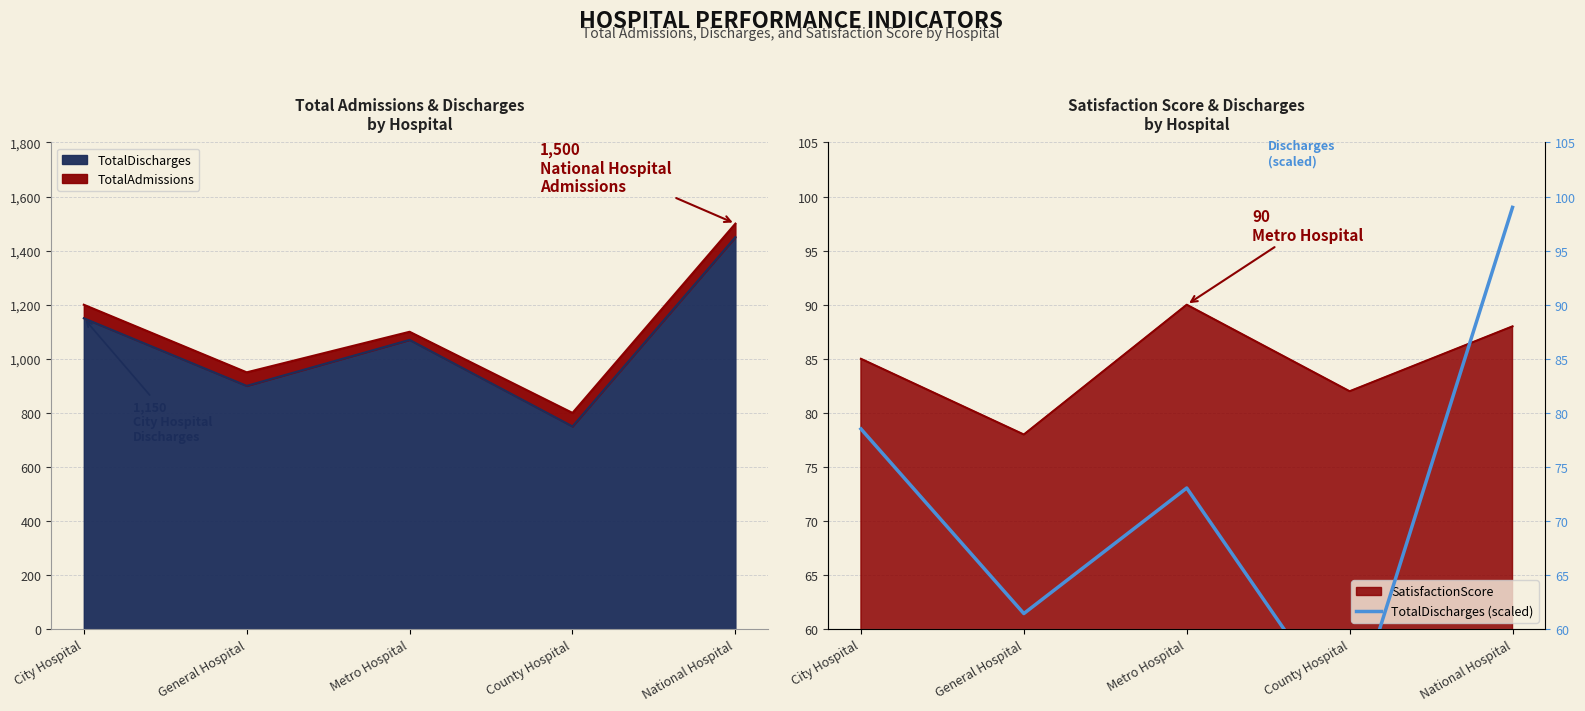

At which label is the value closest to 75?

Metro Hospital